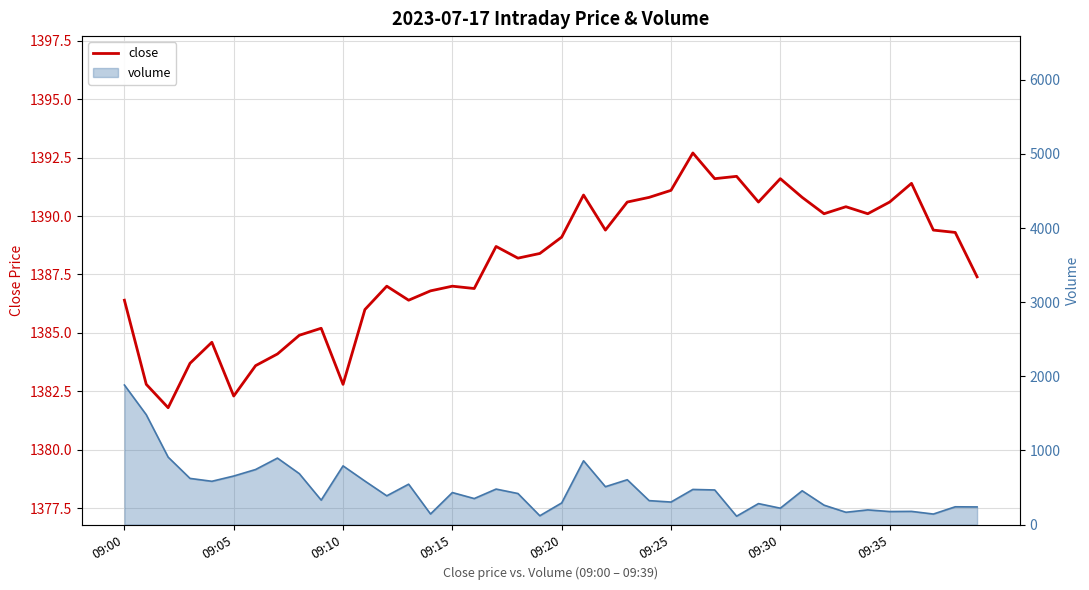

Where is the data nearest to the value 1387?

12